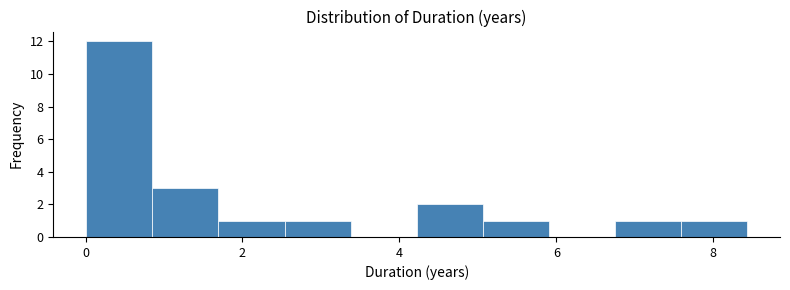

Over which range of the x-axis is the bar tallest?

0.0 to 0.8